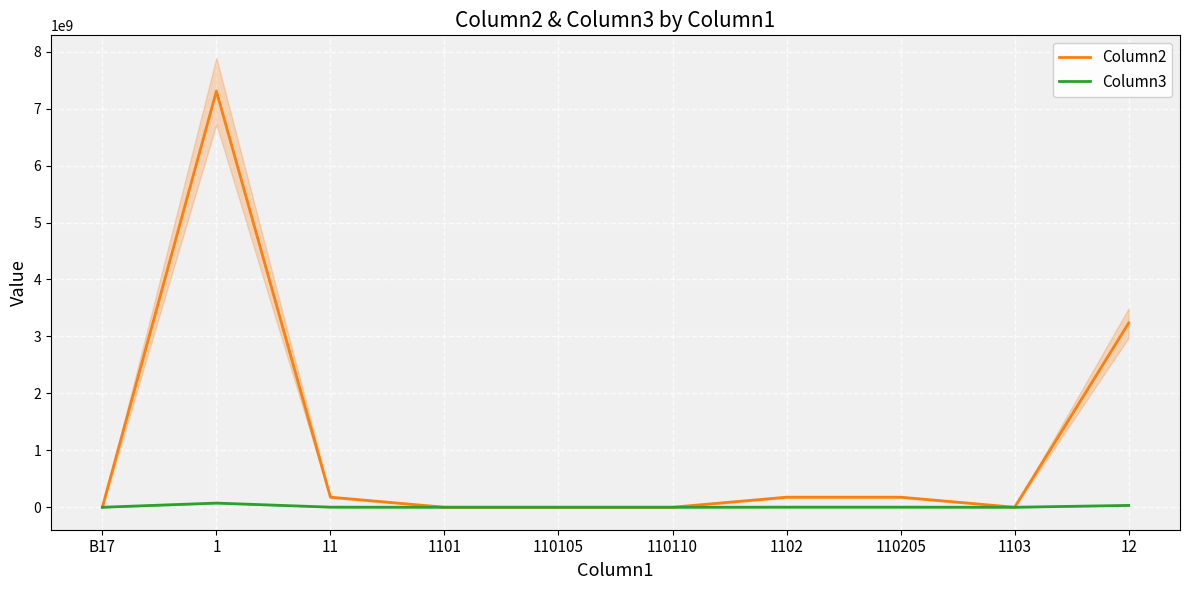

Is this an area chart (filled region under the line)?

No